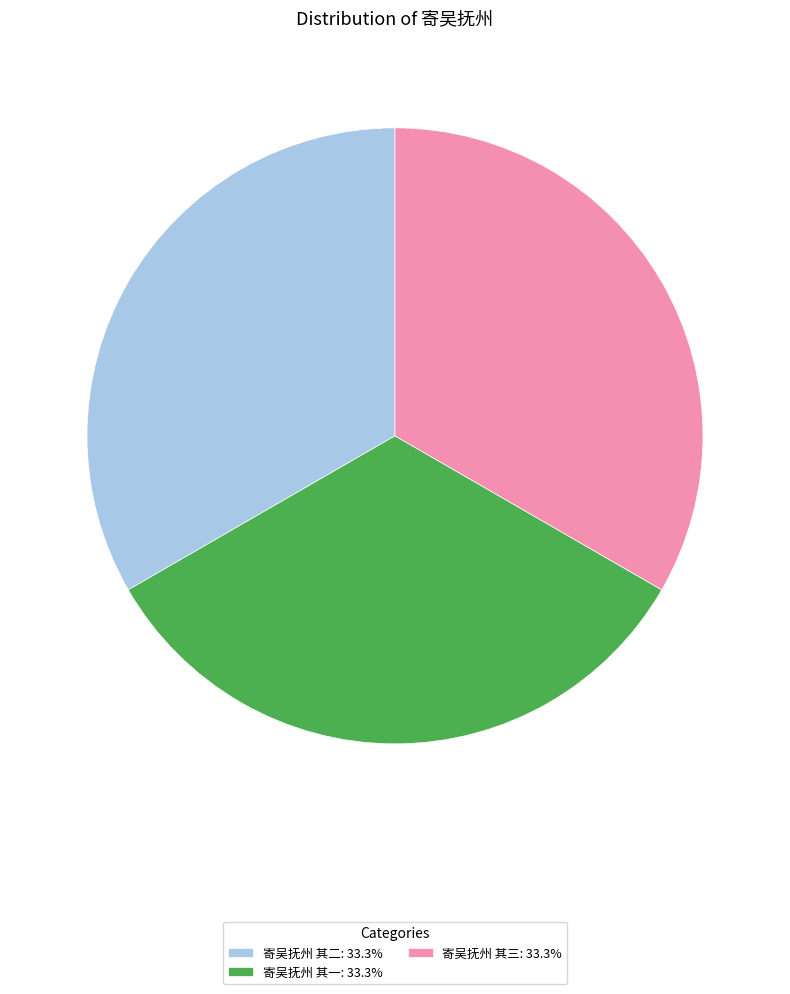

Is 寄吴抚州 其二: 33.3% the majority of the pie?

No